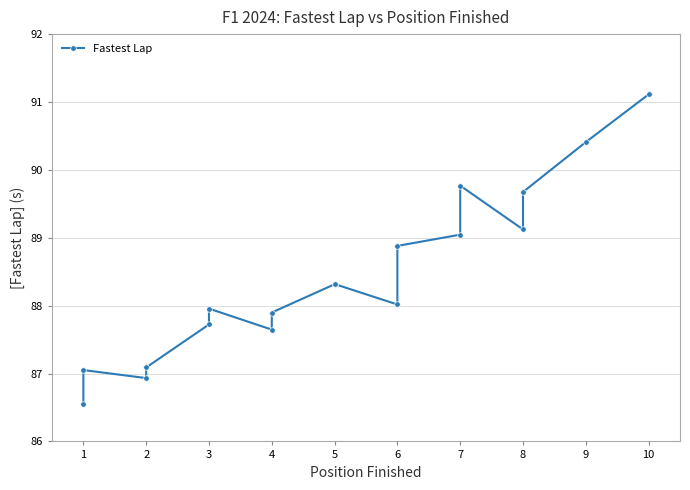

Reading left to right, extract all data points from this chart.

86.5	87.1	86.9	87.1	87.7	88.0	87.6	87.9	88.3	88.3	88.0	88.9	89.0	89.8	89.1	89.7	90.4	91.1